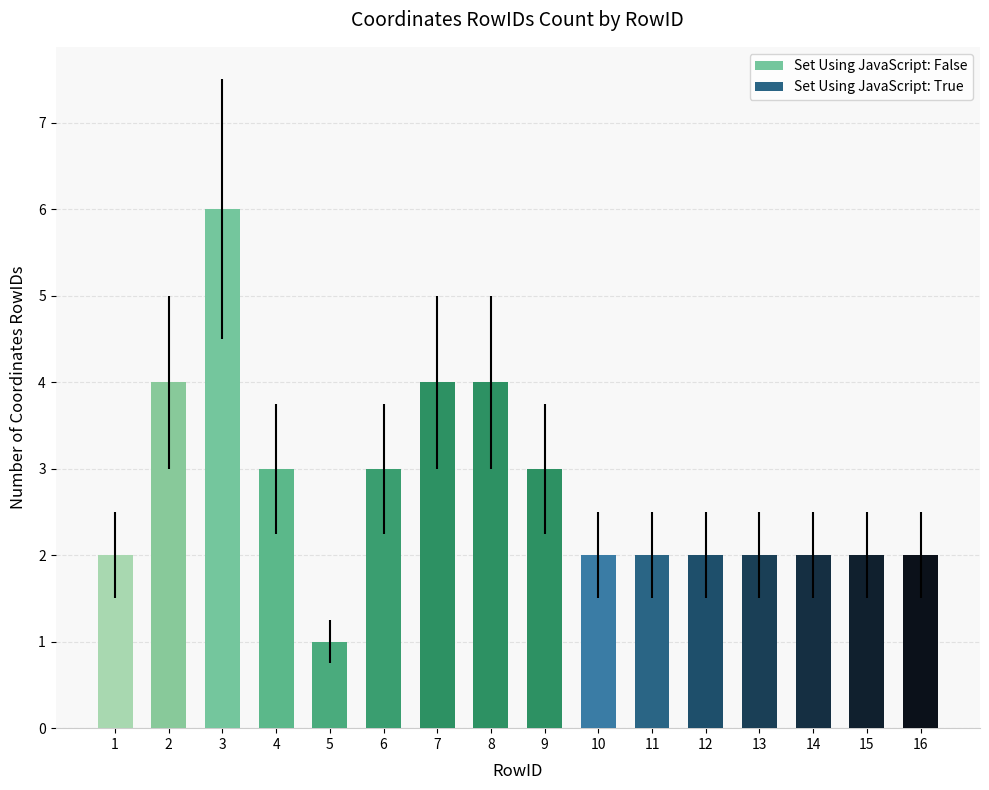

At which category does the chart reach its minimum across all series?

5